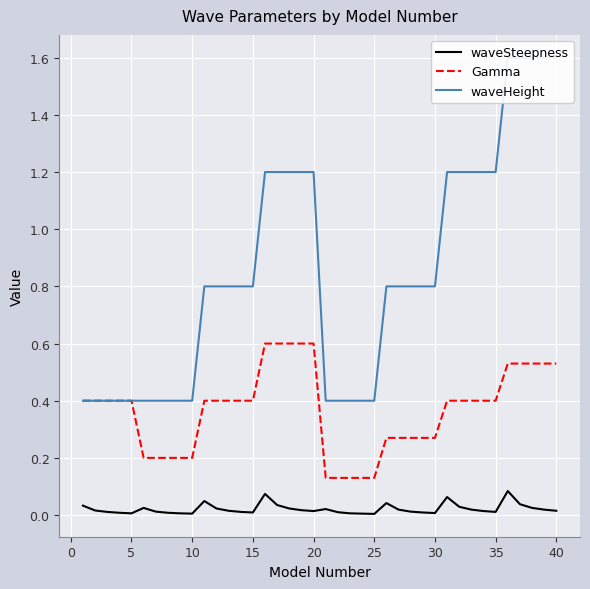

True or false: Gamma and waveSteepness cross at least once.

False